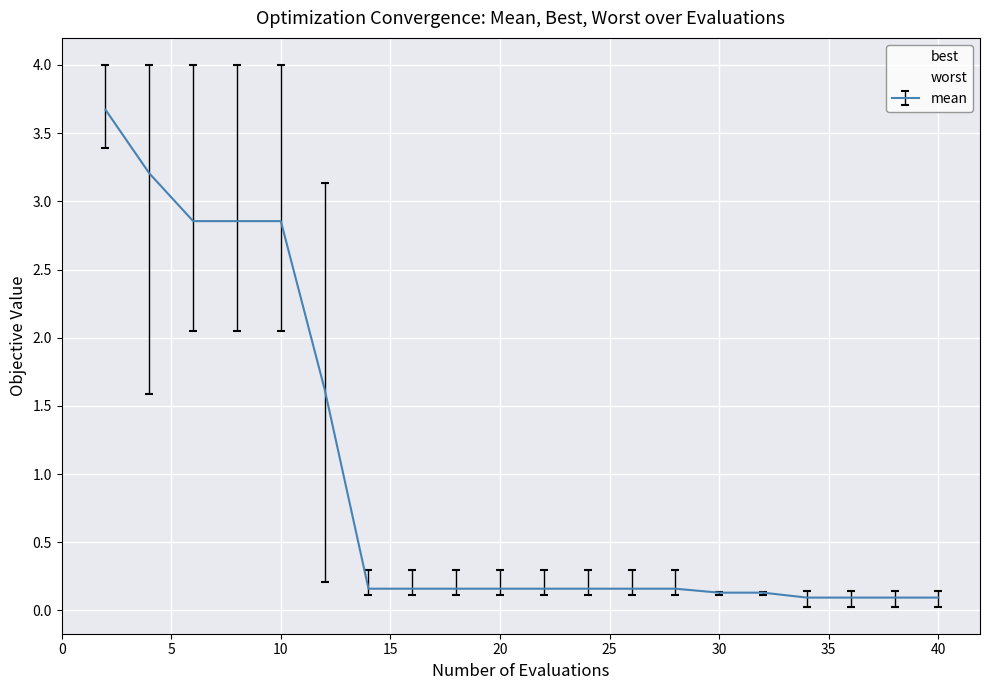

True or false: best has more than 1 points higher than both neighbors.

False